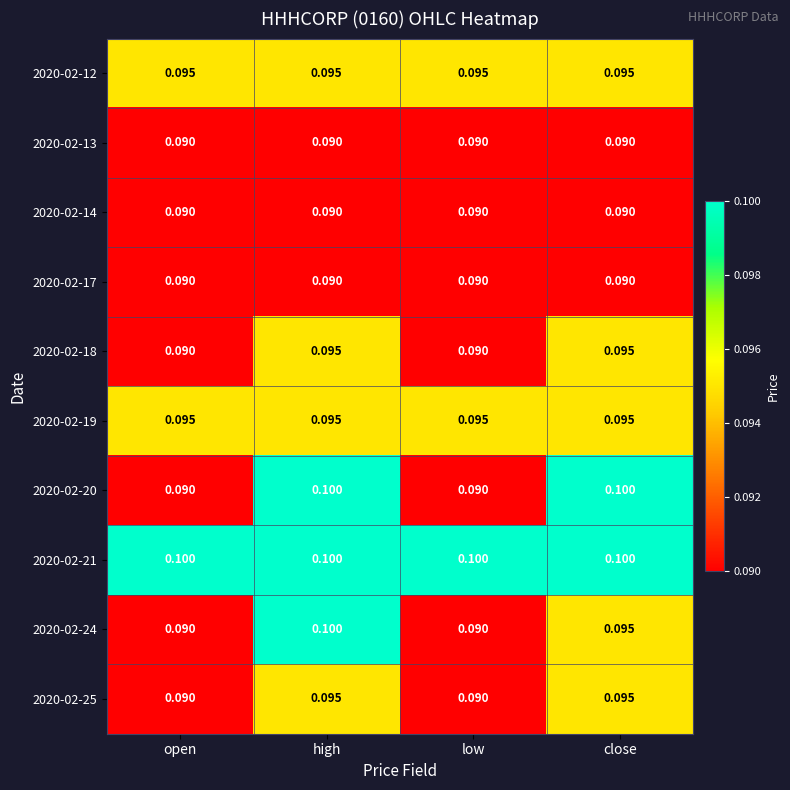

Is the value of 2020-02-14 at high greater than the value of 2020-02-21 at open?

No